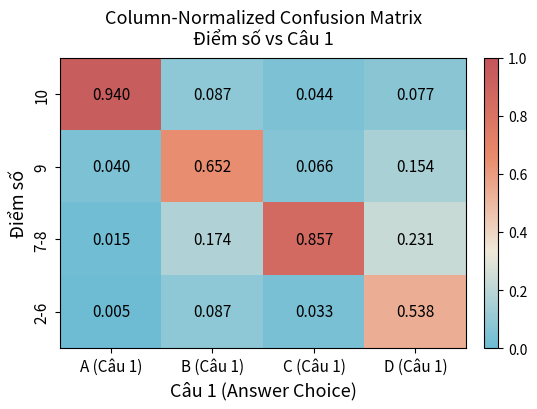

Count the number of data series in this chart.

4